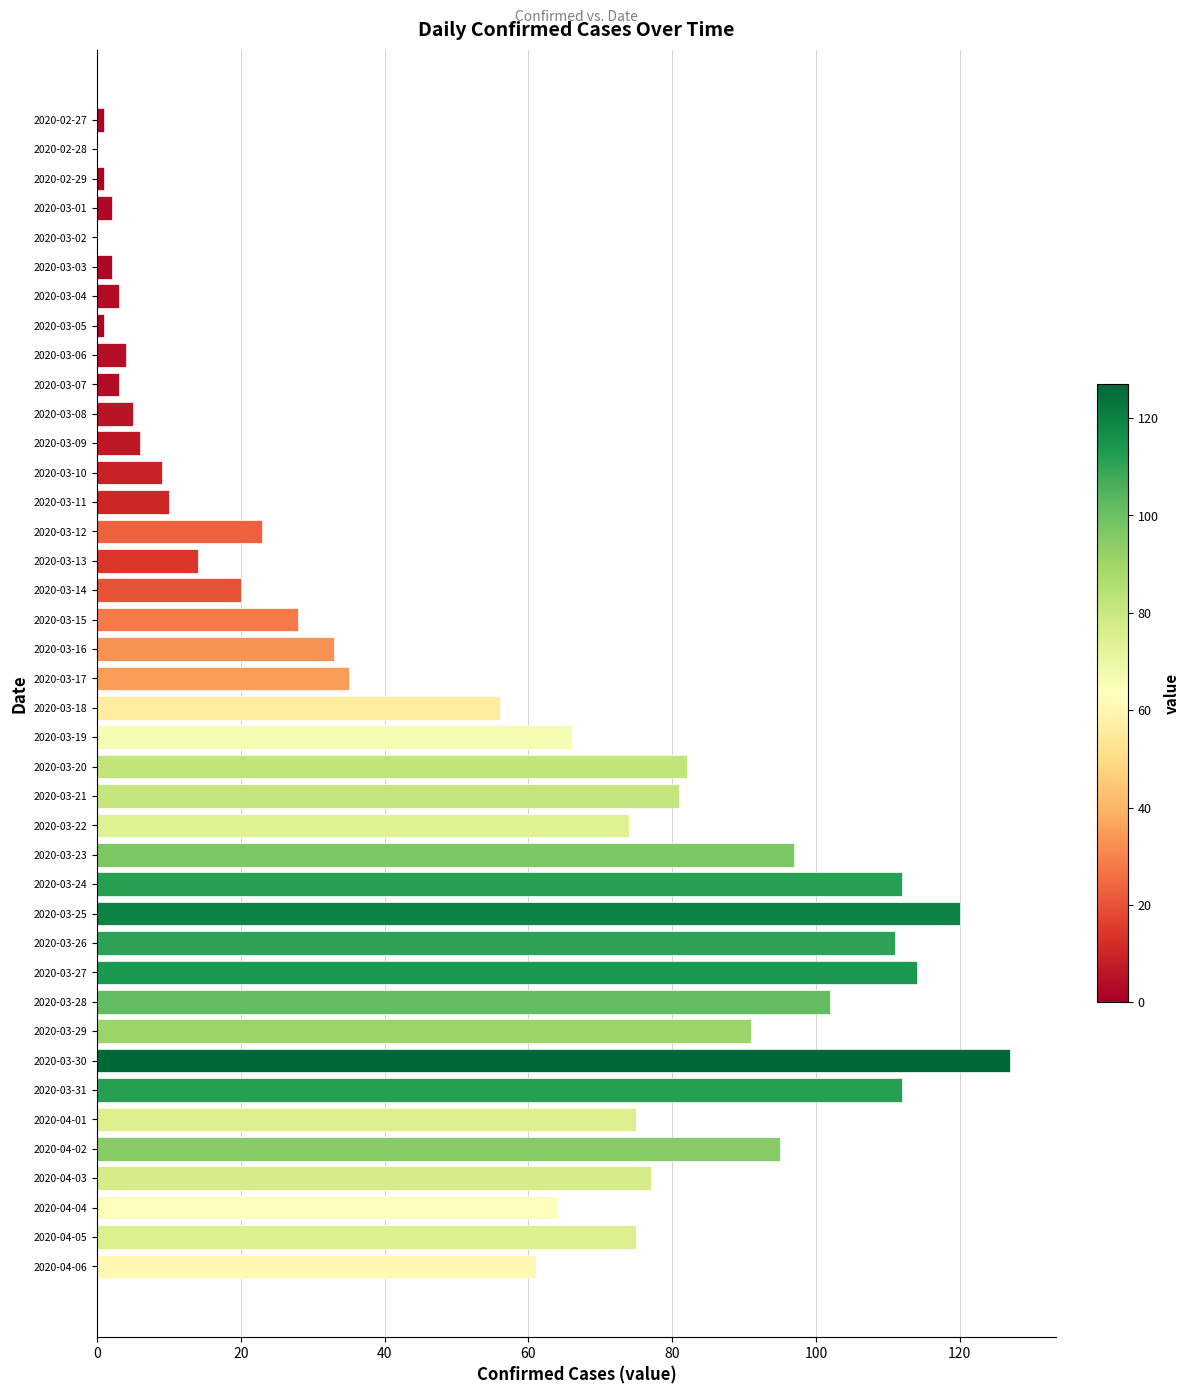

What is the change in value from 2020-03-08 to 2020-04-06?

+56